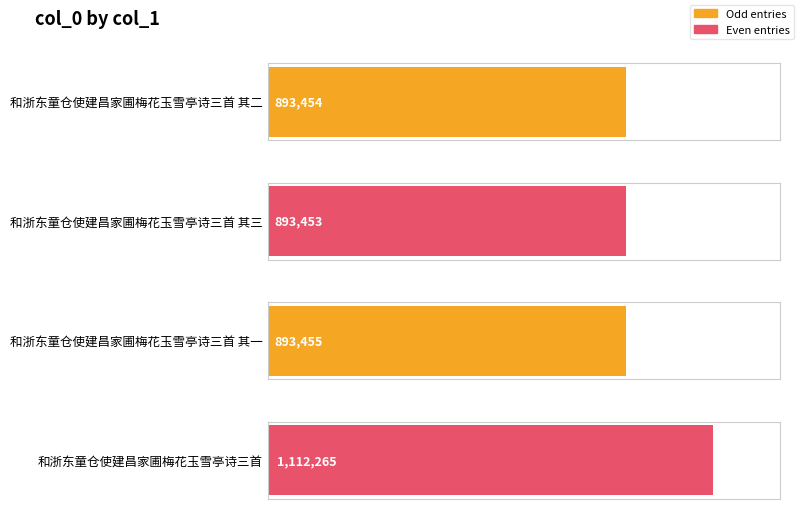

Count the number of categories in the chart.

4